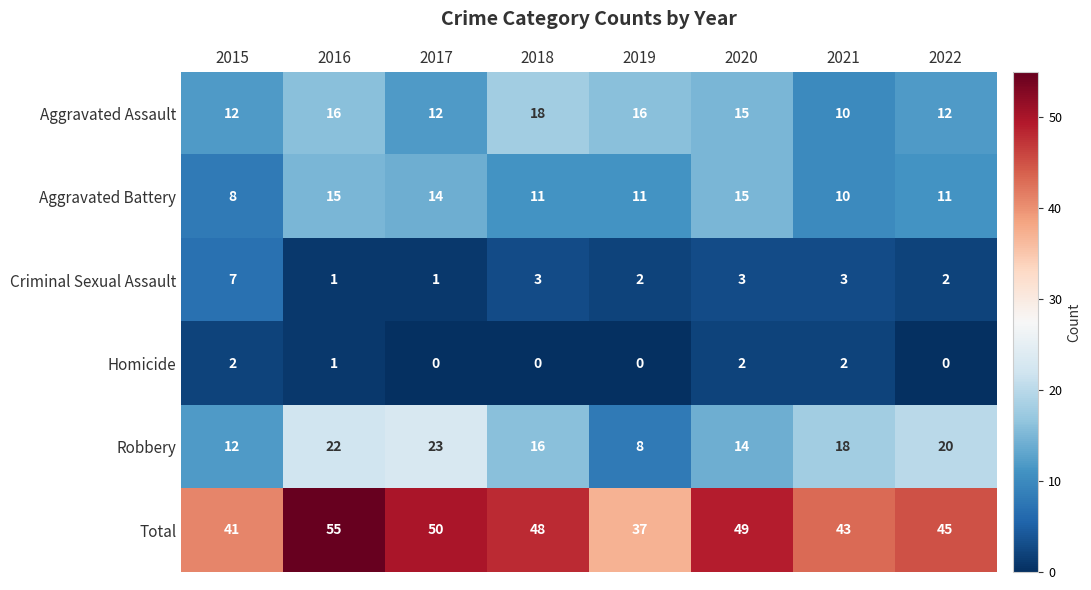

Is it true that Total equals 43 at 2021?

True